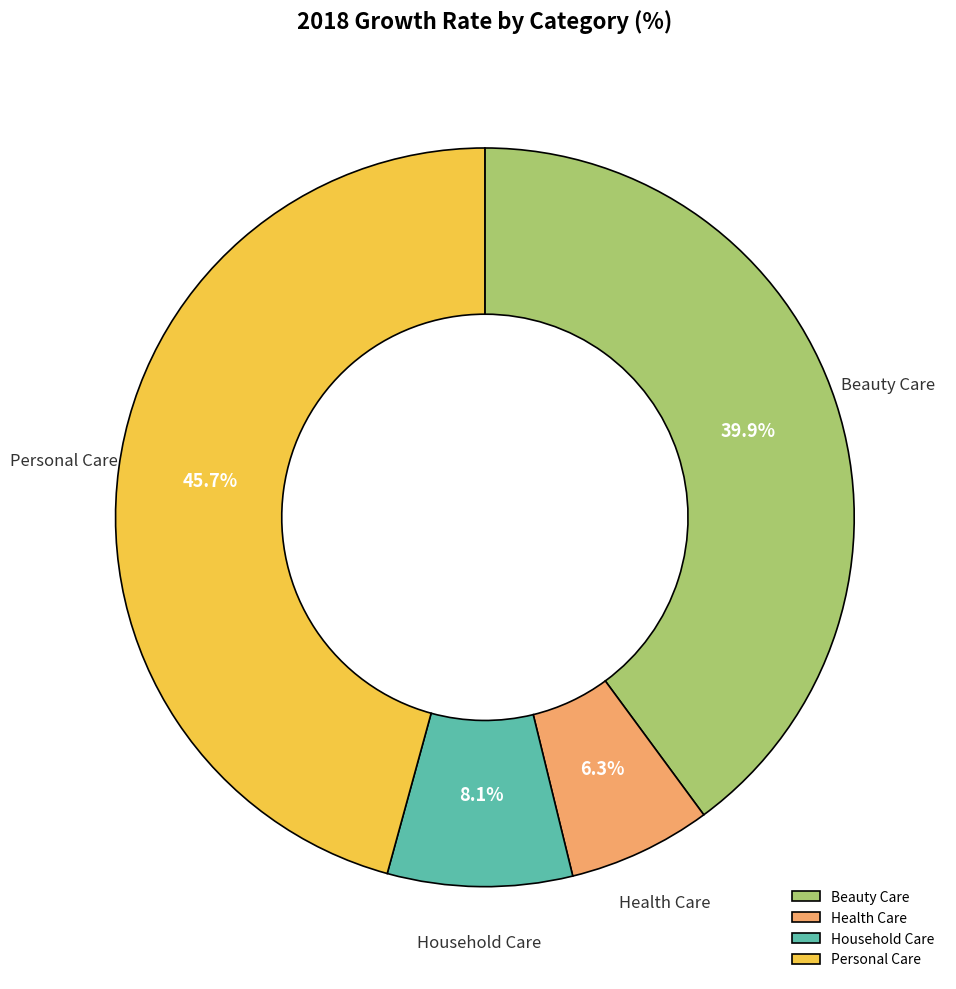

Combined, what portion of the pie is Health Care and Personal Care?

52.0%